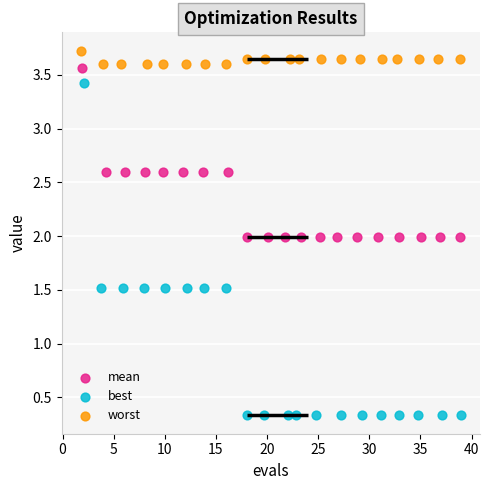

Which series has the widest spread of Y values?

best